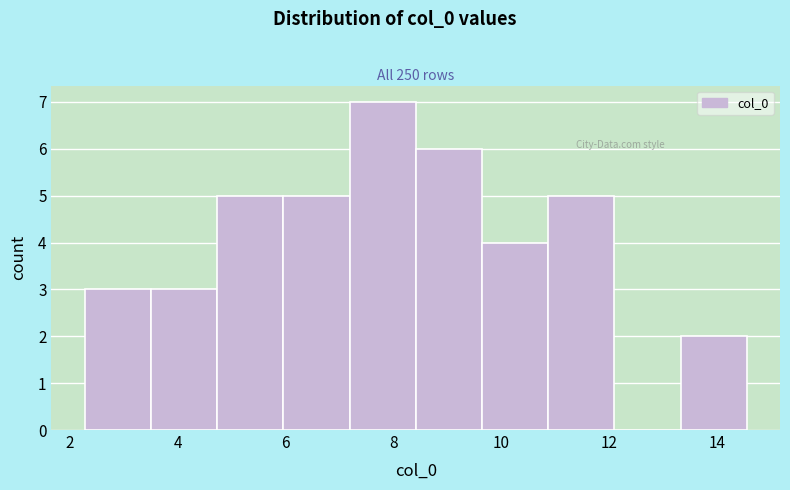

Reading left to right, transcribe this chart: for each bar, give the range it covers on the x-axis and its height. Neither the bar edges nor the heights are printed on the chart, so give them approximately, as read against the axes.

2.2 to 3.6: 3
3.6 to 4.8: 3
4.8 to 6.0: 5
6.0 to 7.2: 5
7.2 to 8.4: 7
8.4 to 9.6: 6
9.6 to 10.8: 4
10.8 to 12.0: 5
12.0 to 13.4: 0
13.4 to 14.6: 2